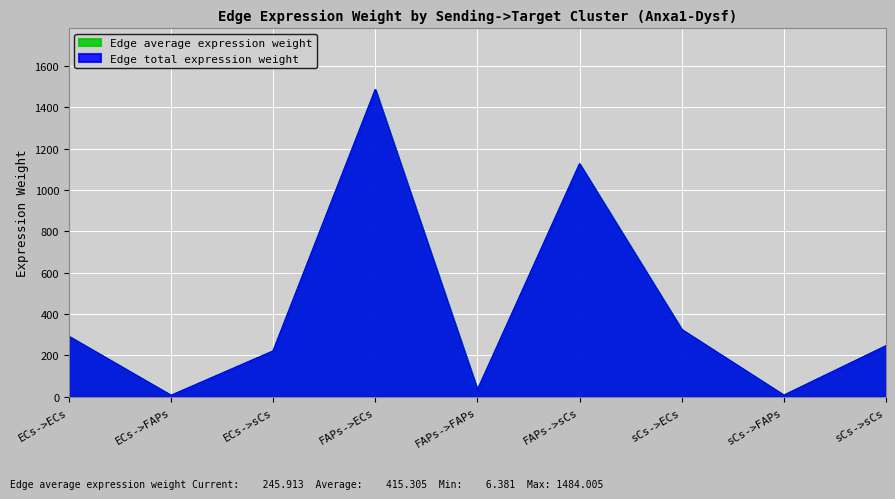

True or false: Edge average expression weight and Edge total expression weight intersect in this chart.

False